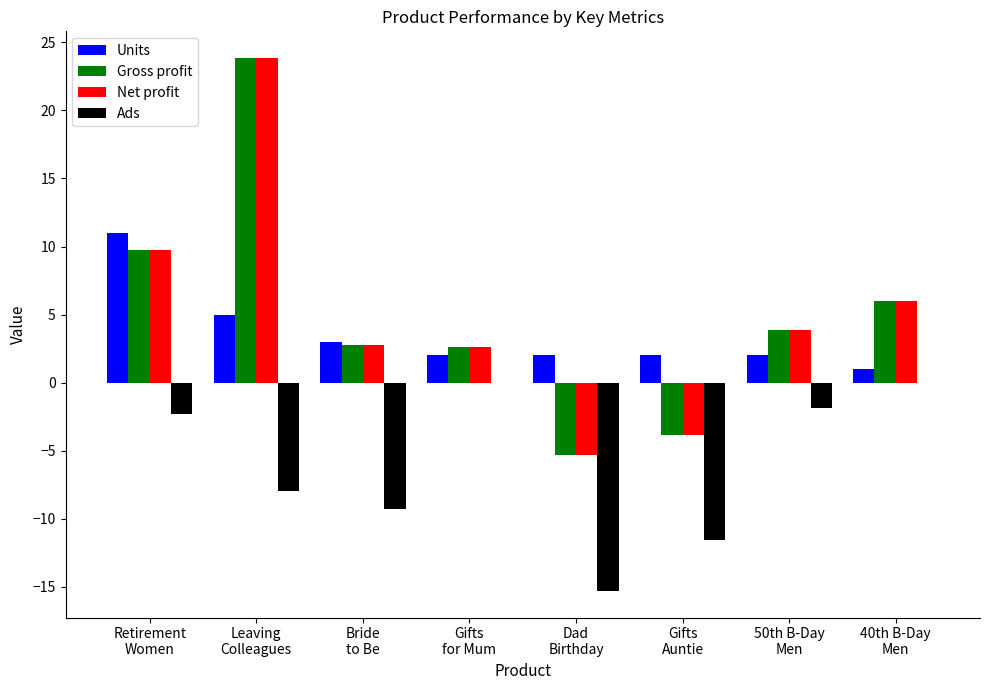

Count the number of data series in this chart.

4